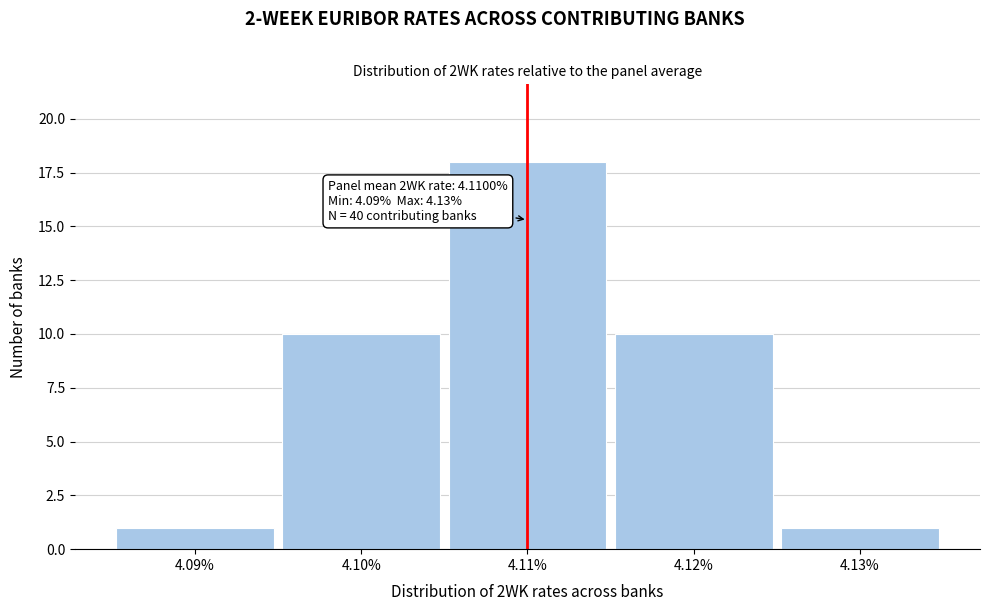

Over which range of the x-axis is the bar tallest?

4.105 to 4.115